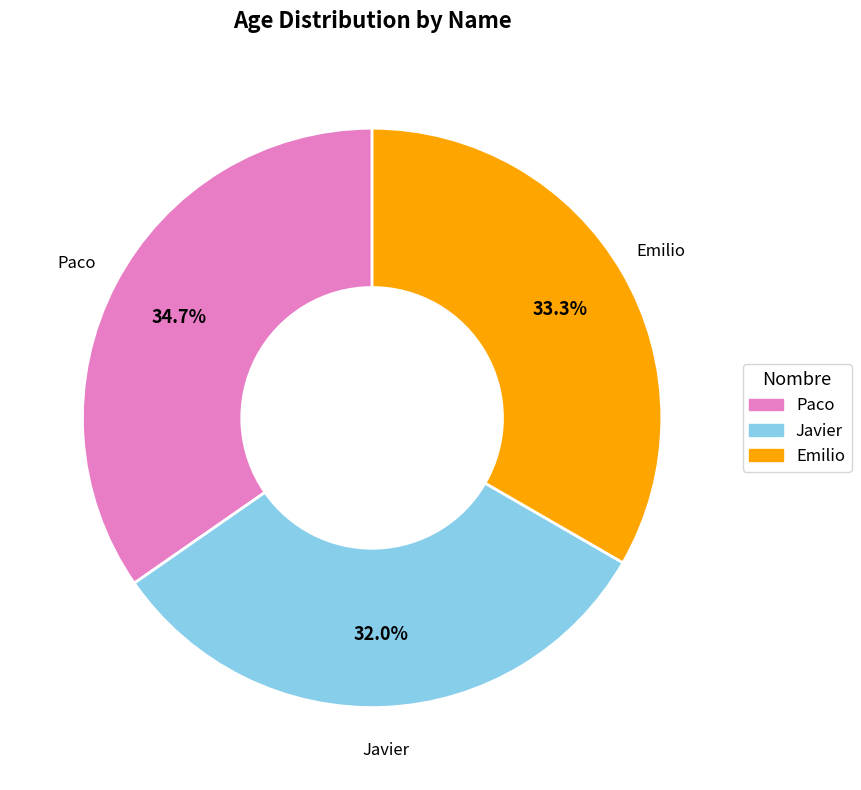

What percentage is the Javier slice, to the nearest percent?

32%